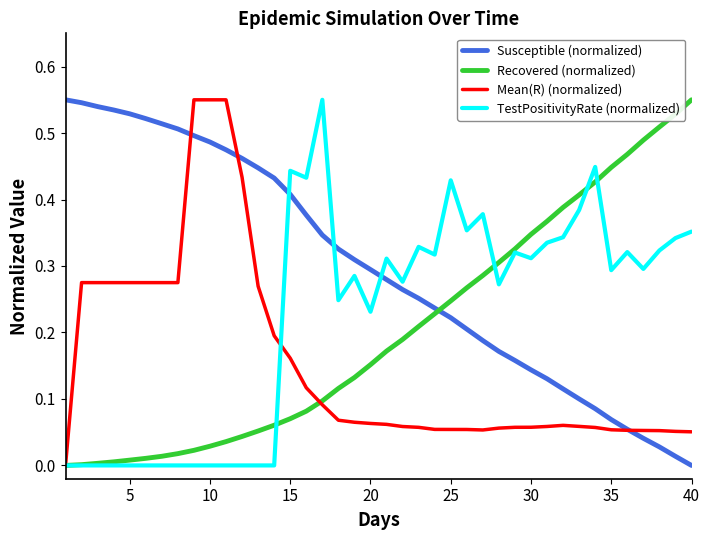

Which series has the largest total across all categories?

Susceptible (normalized)